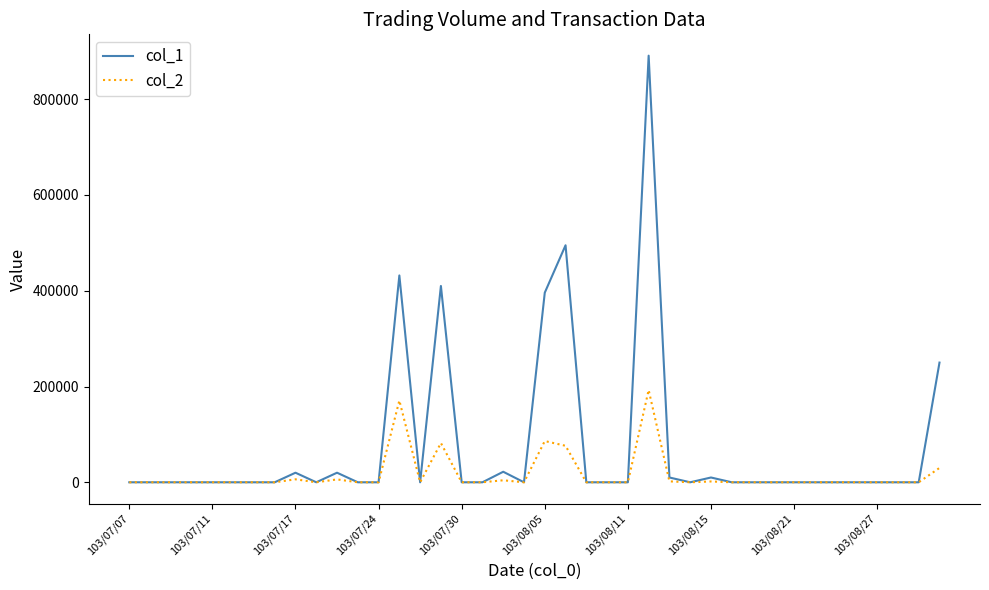

What are all the series names shown in the legend?

col_1, col_2